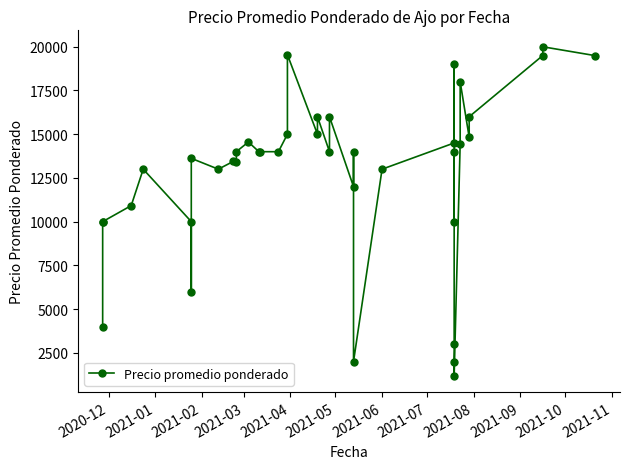

The chart shows a value of 1858 at 32. True or false?

False